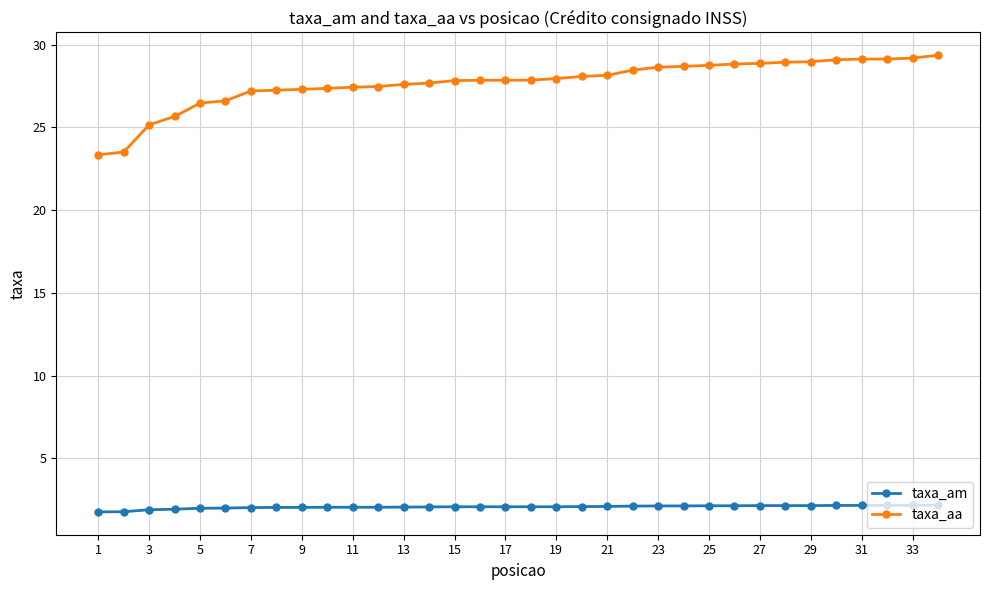

What is the minimum value shown in the chart?

1.8